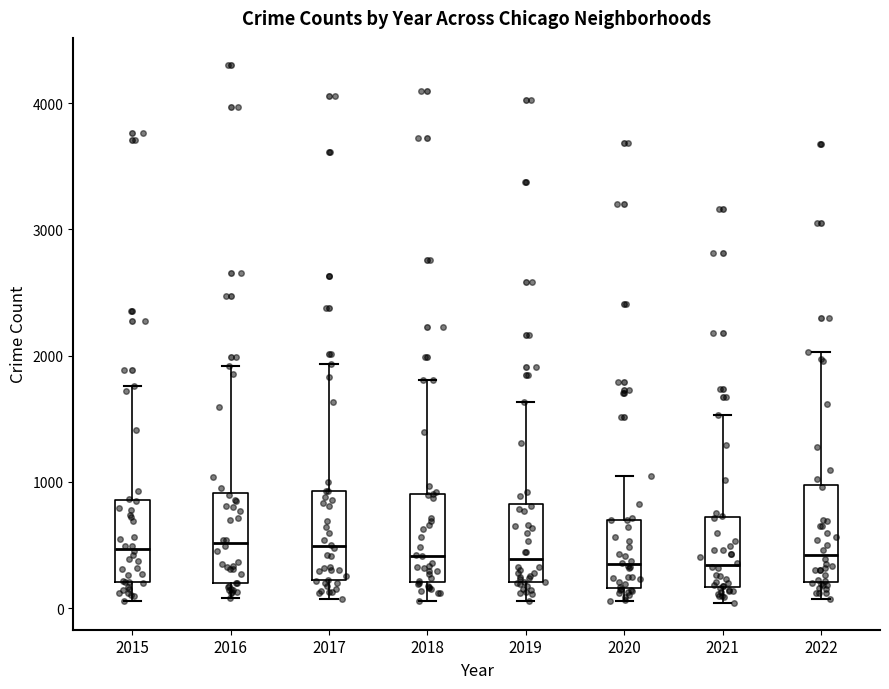

Reading left to right, read every box against the y-axis: the position of its median line, the range the box covers, and the ends of its whiskers. The values are not printed on the chart, so give them approximately, as read against the axis.

2015: median 500, box 200 to 900, whiskers 100 to 1800
2016: median 500, box 200 to 900, whiskers 100 to 1900
2017: median 500, box 200 to 900, whiskers 100 to 1900
2018: median 400, box 200 to 900, whiskers 100 to 1800
2019: median 400, box 200 to 800, whiskers 100 to 1600
2020: median 300, box 200 to 700, whiskers 100 to 1100
2021: median 300, box 200 to 700, whiskers 0 to 1500
2022: median 400, box 200 to 1000, whiskers 100 to 2000